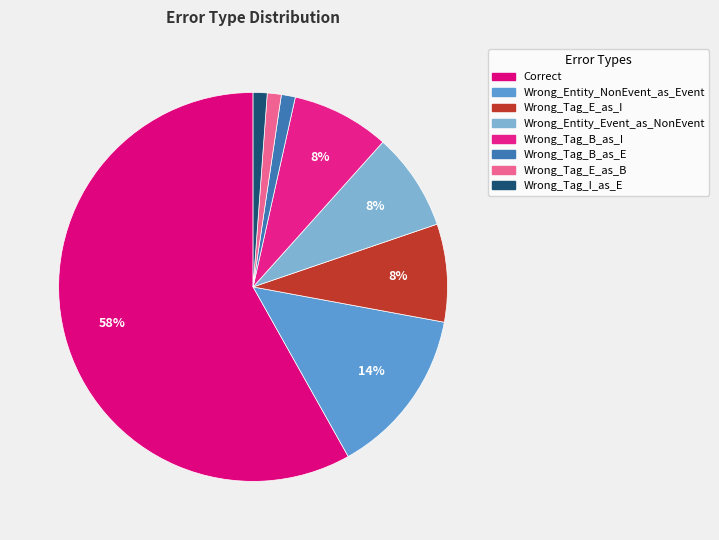

How many segments does this pie chart have?

8